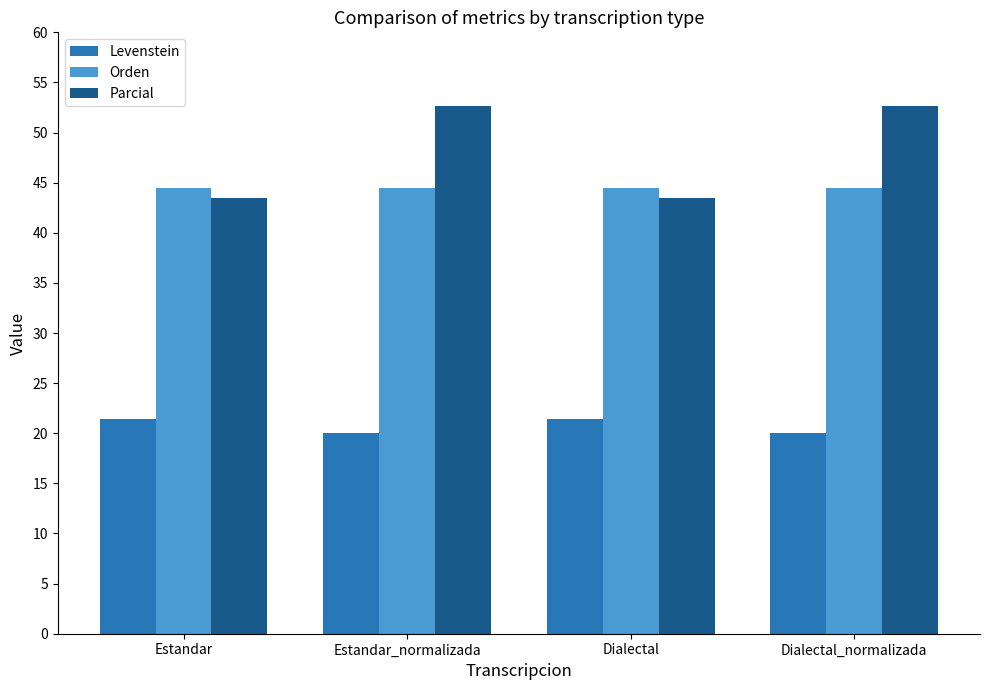

What is the label of the 2nd bar from the right?

Dialectal